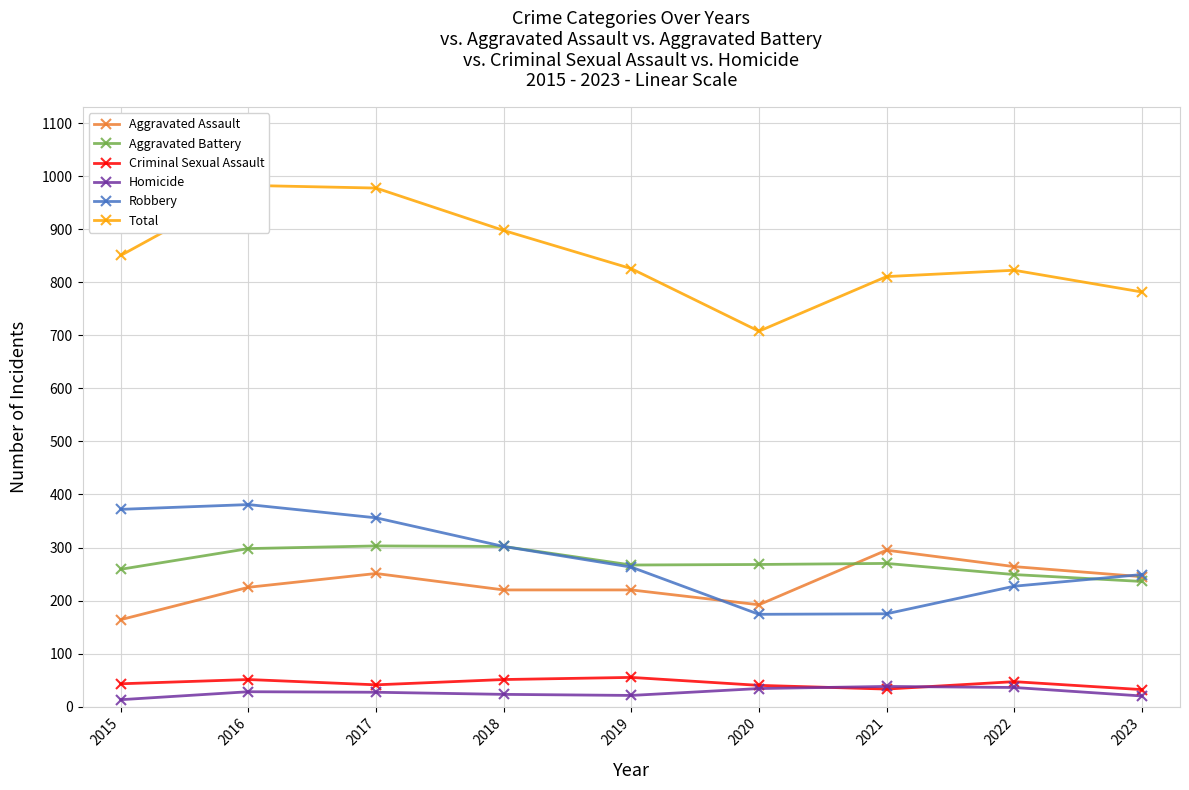

Rank the categories by Aggravated Battery value from highest to lowest.

2017, 2018, 2016, 2021, 2020, 2019, 2015, 2022, 2023